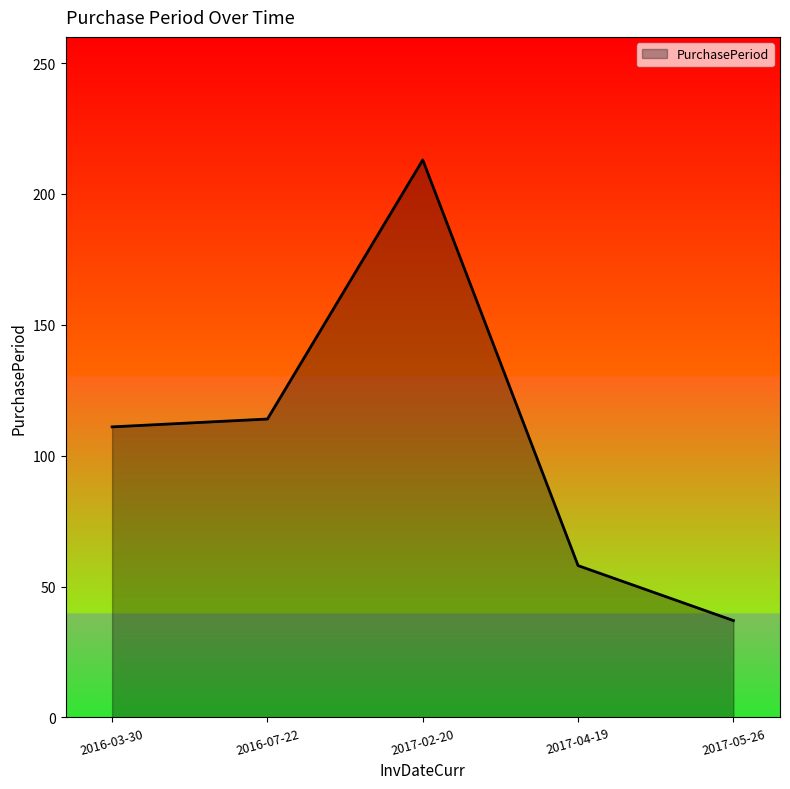

True or false: the data shows 37 at 2017-05-26.

True